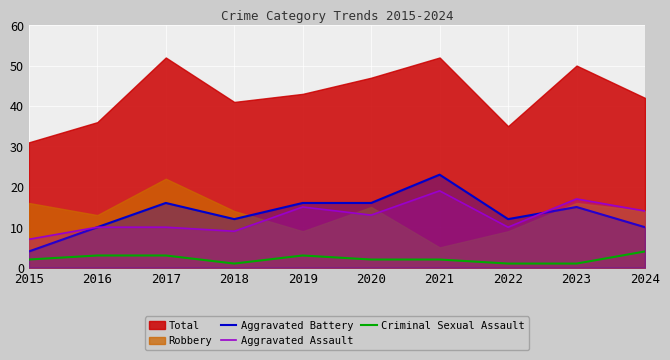

True or false: Aggravated Battery has more than 2 interior local peaks.

True